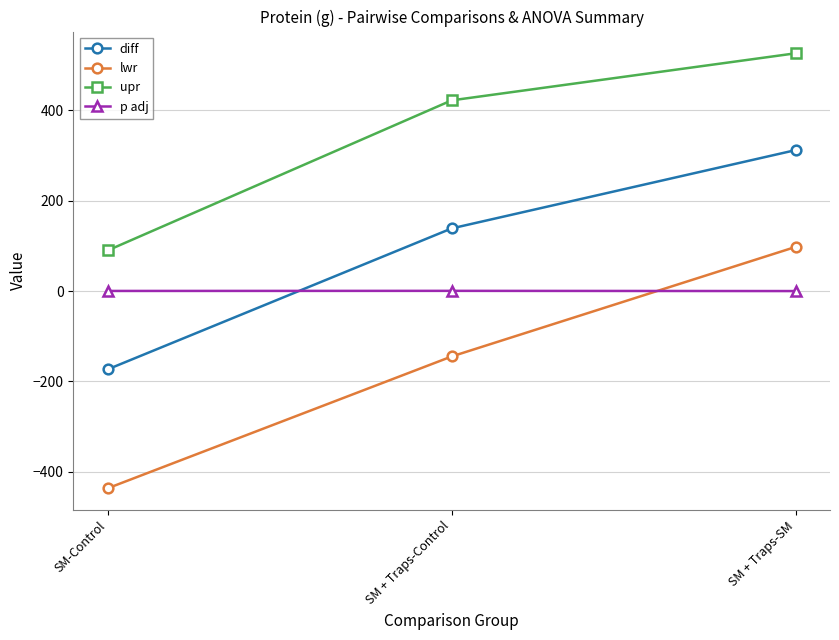

Is the value of lwr at SM + Traps-Control greater than the value of p adj at SM + Traps-SM?

No